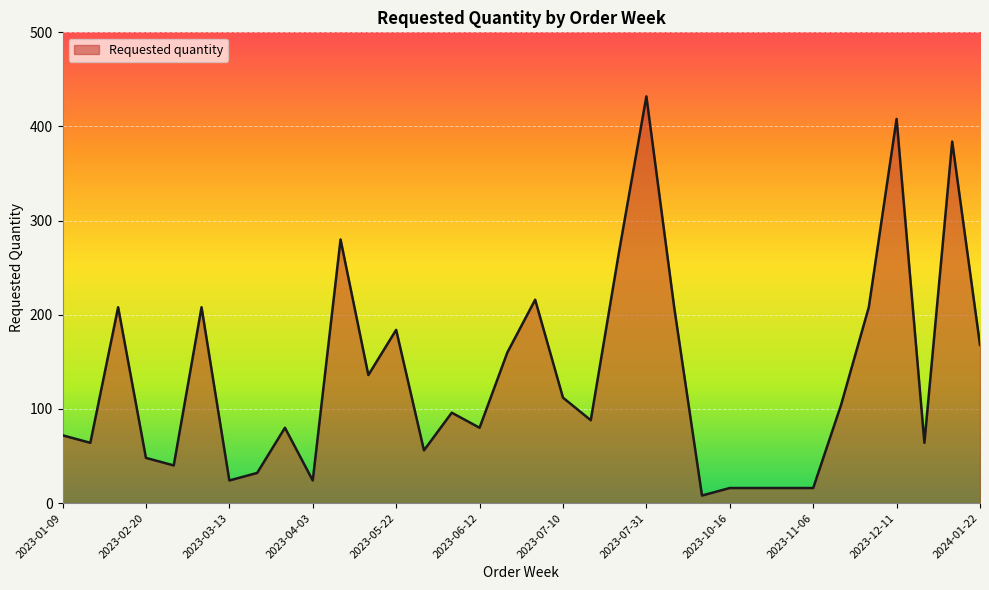

What is the greatest value displayed?

432